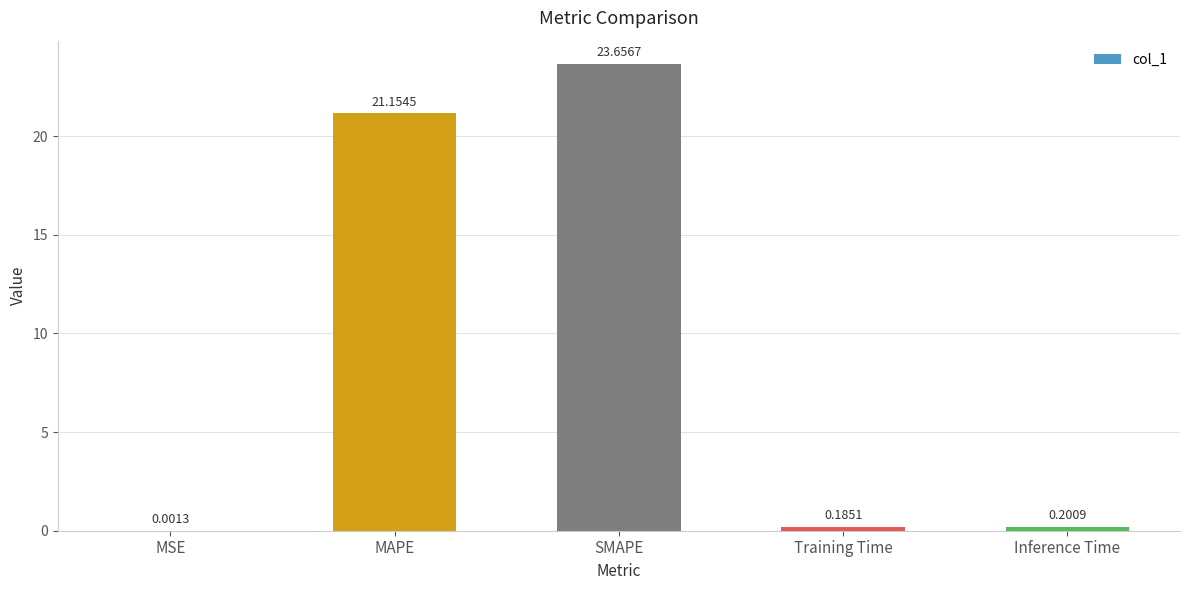

Count the number of categories in the chart.

5